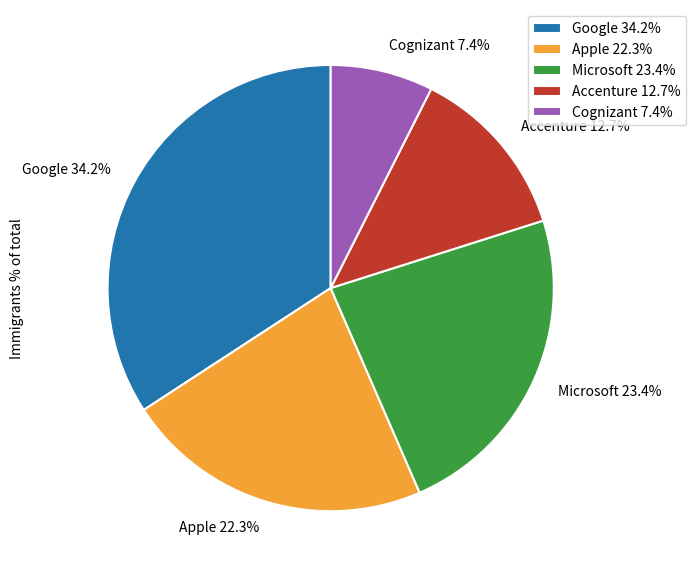

What is the smallest slice in the pie chart?

Cognizant